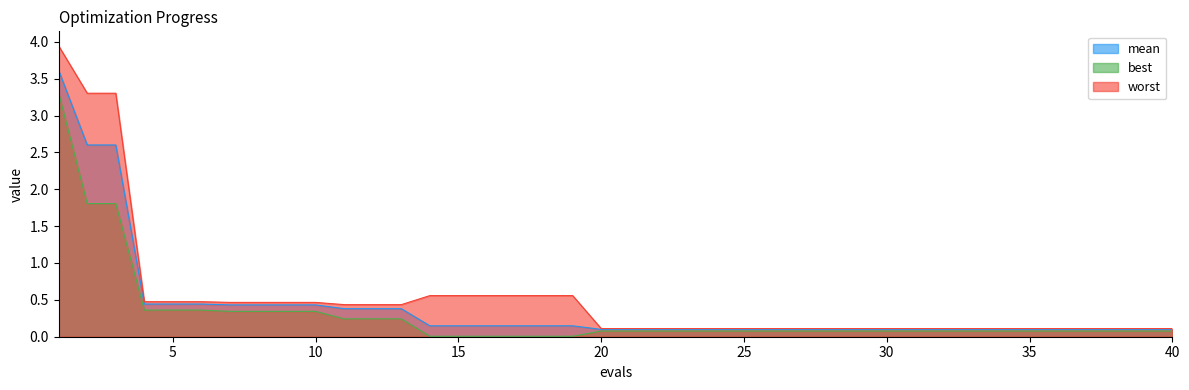

True or false: worst and mean intersect in this chart.

False